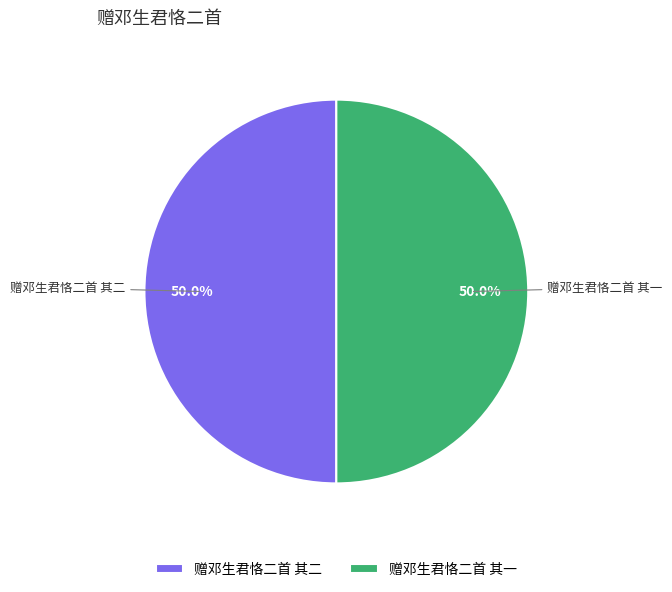

What percentage is NOT represented by 赠邓生君恪二首 其一?

50.0%